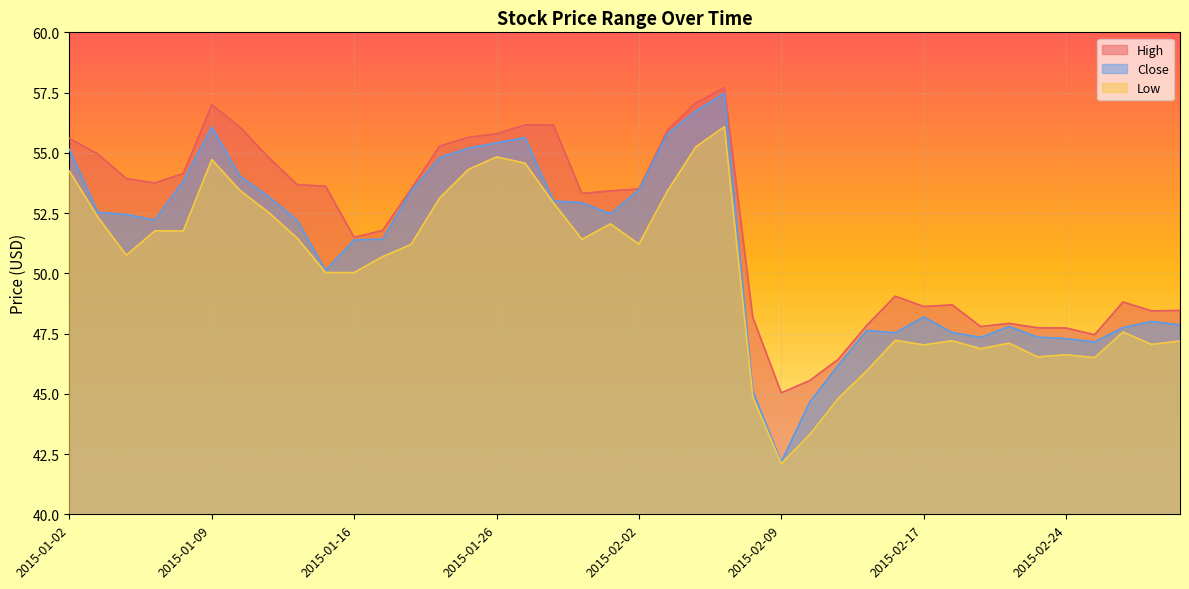

The Close series shows 47.9 at 2015-03-02. True or false?

True